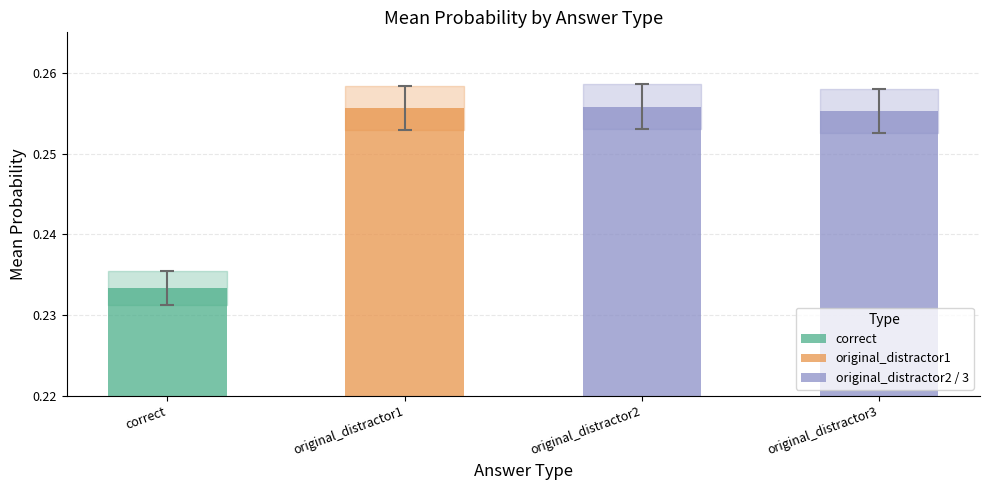

Which category has the lowest value across all series?

correct